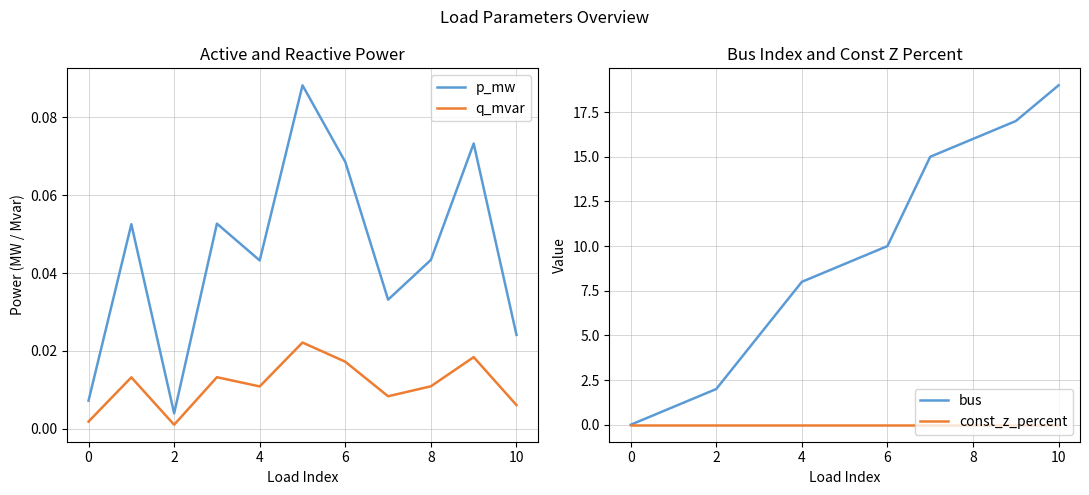

True or false: p_mw has a value of 0.1 at 8.

False